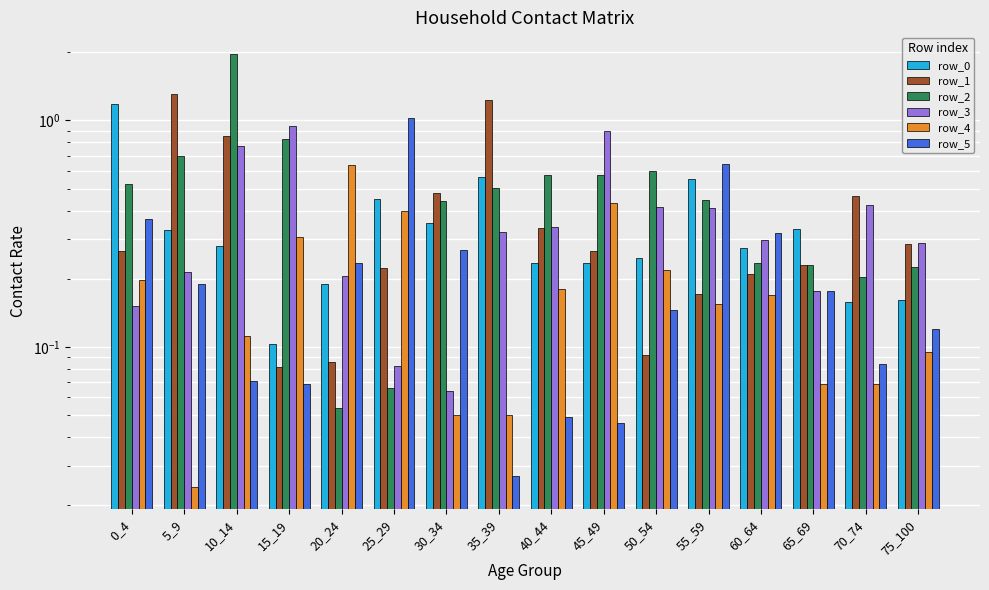

The value of row_3 at 30_34 is 0.0. True or false?

False